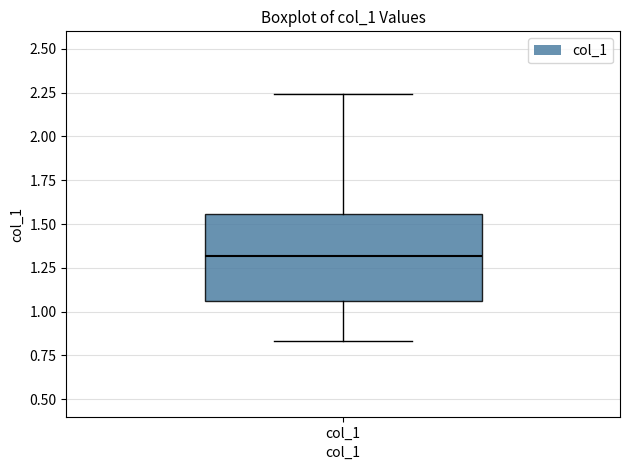

Read this box plot against the y-axis: the position of the median line, the range covered by the box, and the ends of both whiskers. The values are not printed on the chart, so give them approximately, as read against the axis.

median 1.30, box 1.05 to 1.55, whiskers 0.85 to 2.25